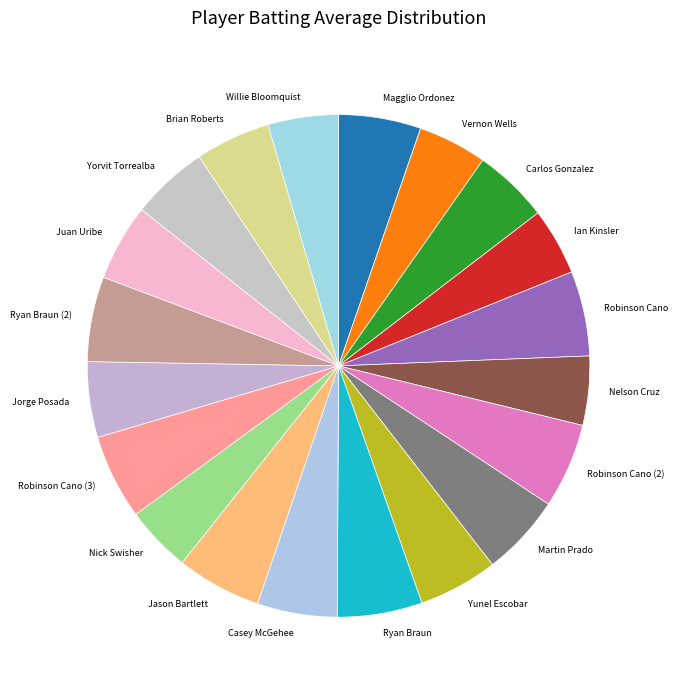

Does Ryan Braun account for over 50% of the chart?

No